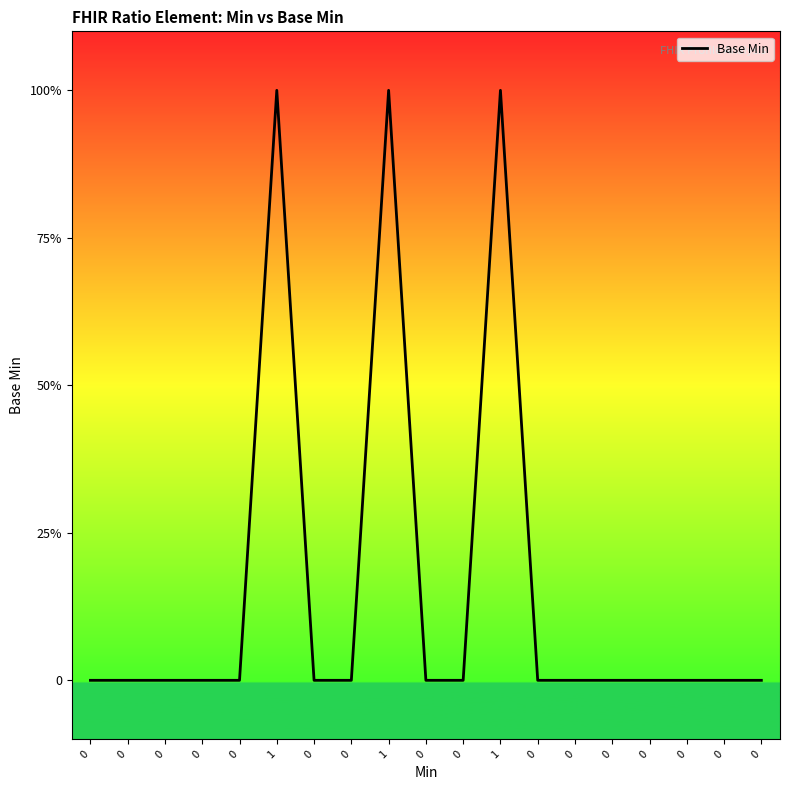

What is the sum of all values?

3